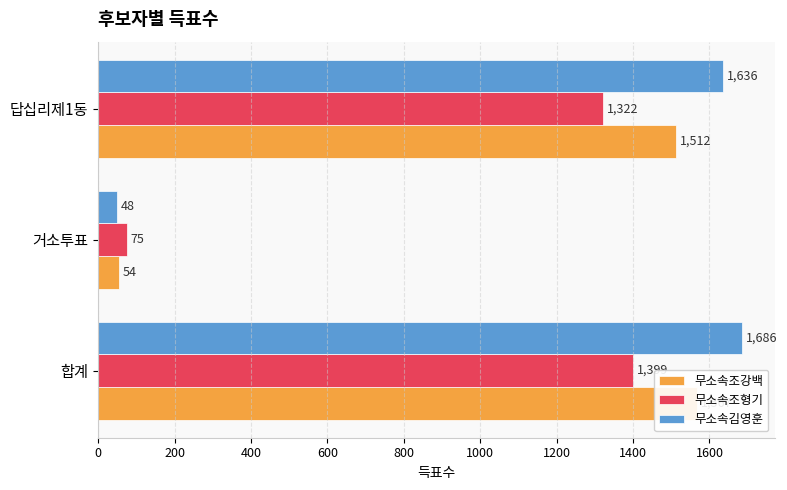

Which series has the largest total across all categories?

무소속김영훈